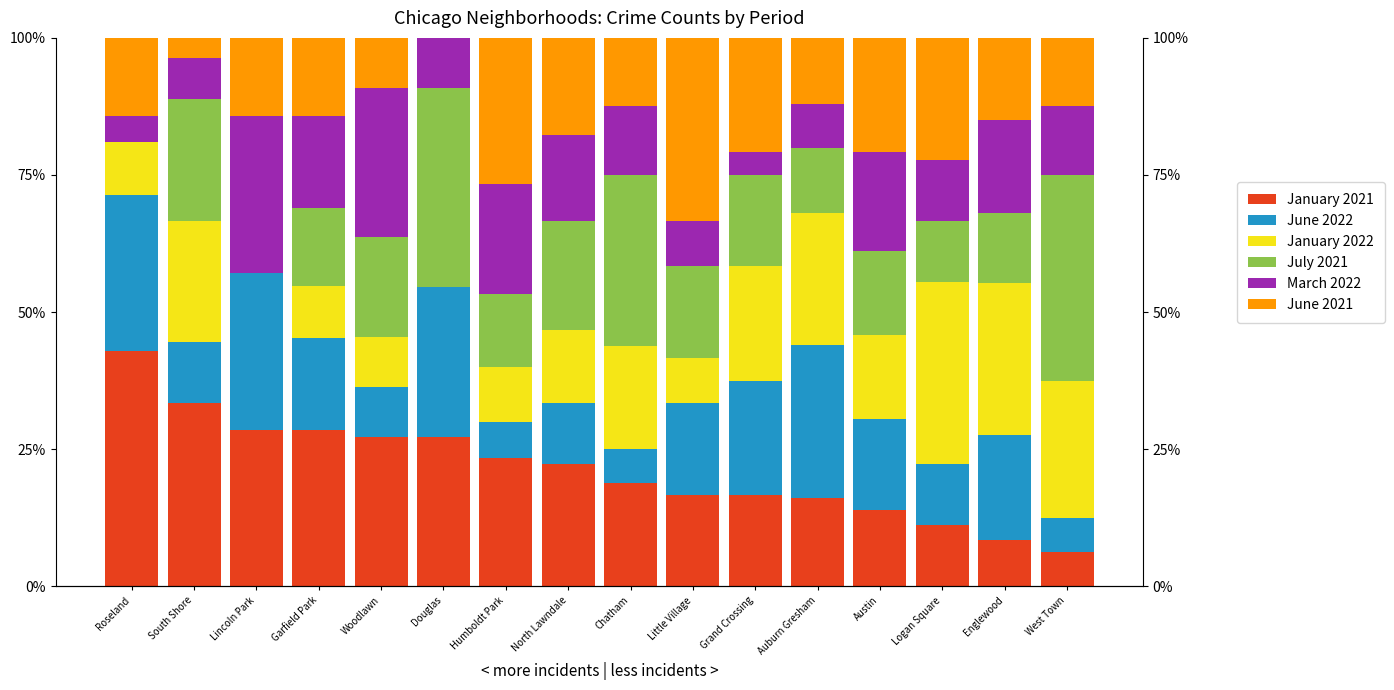

The January 2021 series shows 6.2 at West Town. True or false?

True